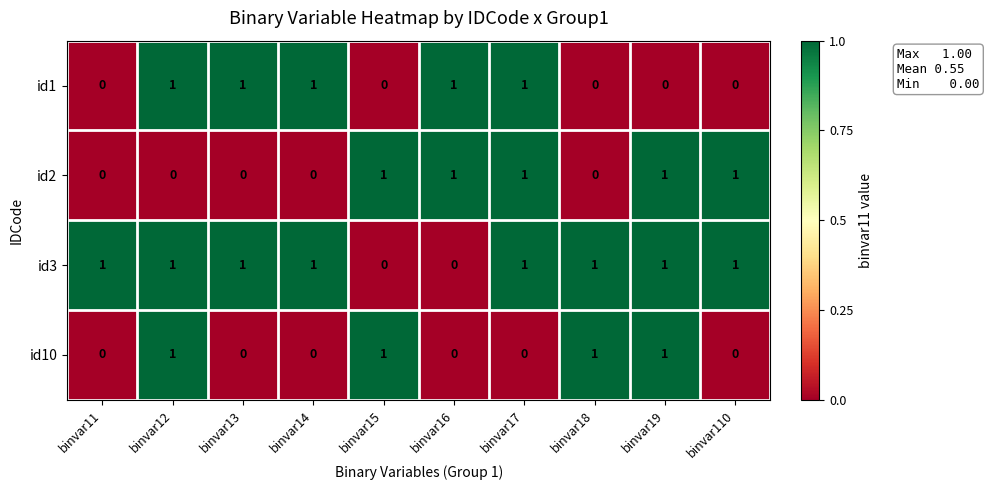

Which series changed the most between binvar15 and binvar19?

id3